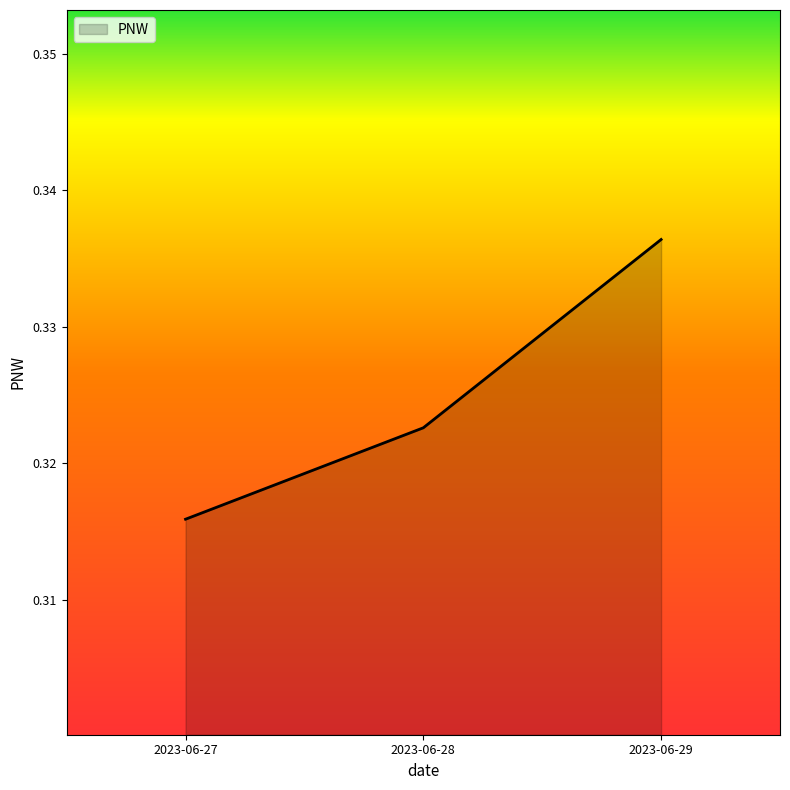

Which label corresponds to the smallest value in the chart?

2023-06-27